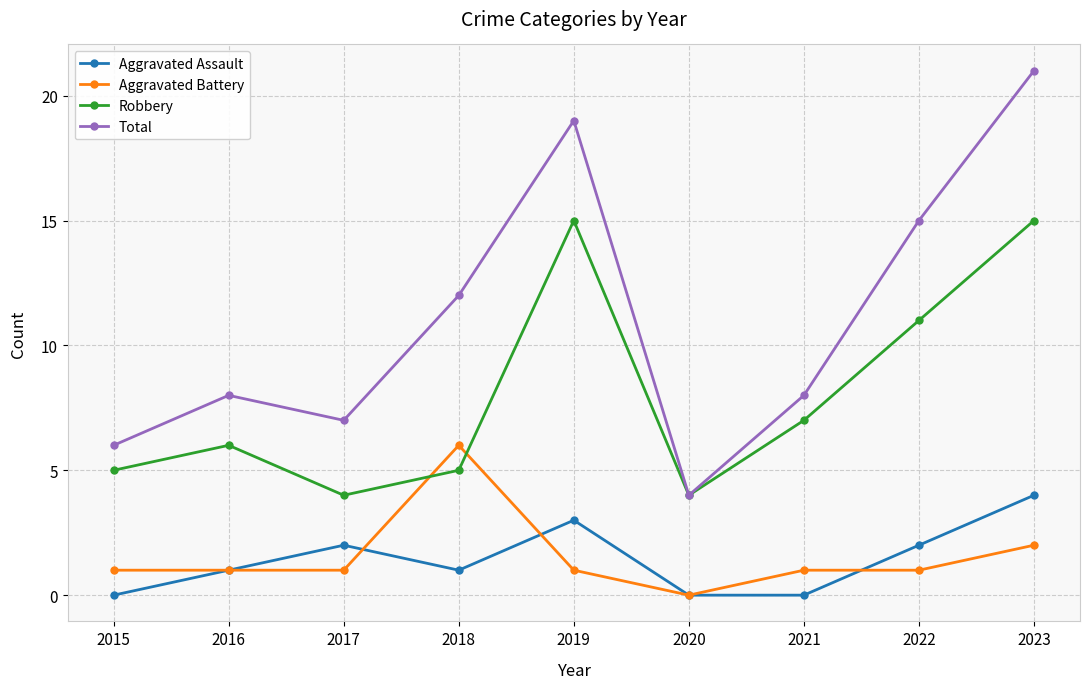

Read the Robbery value at 2022, to the nearest 5.

10